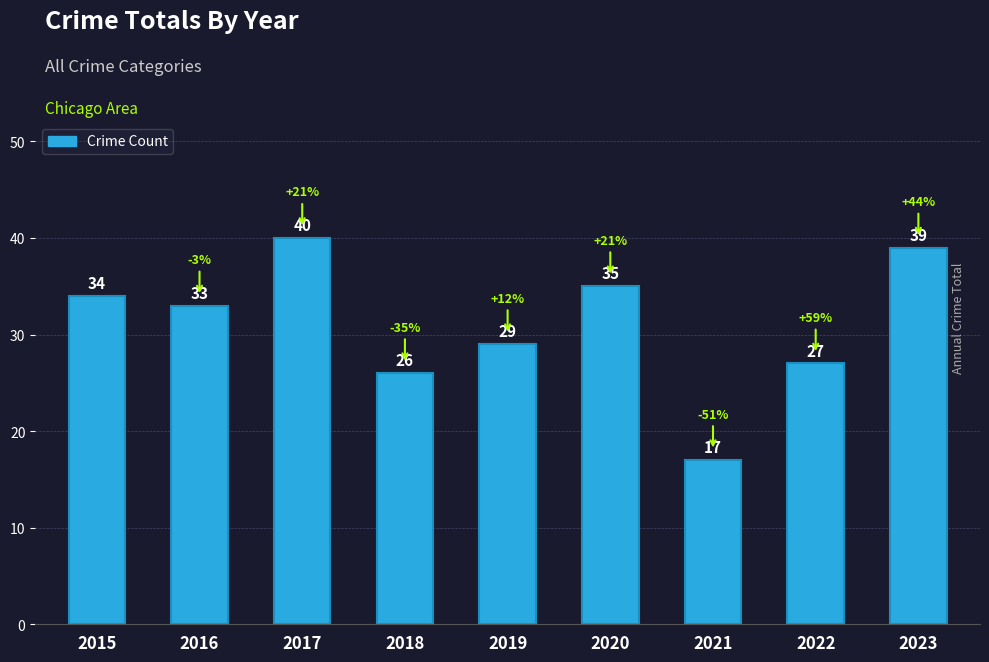

Between 2016 and 2020, which is larger?

2020